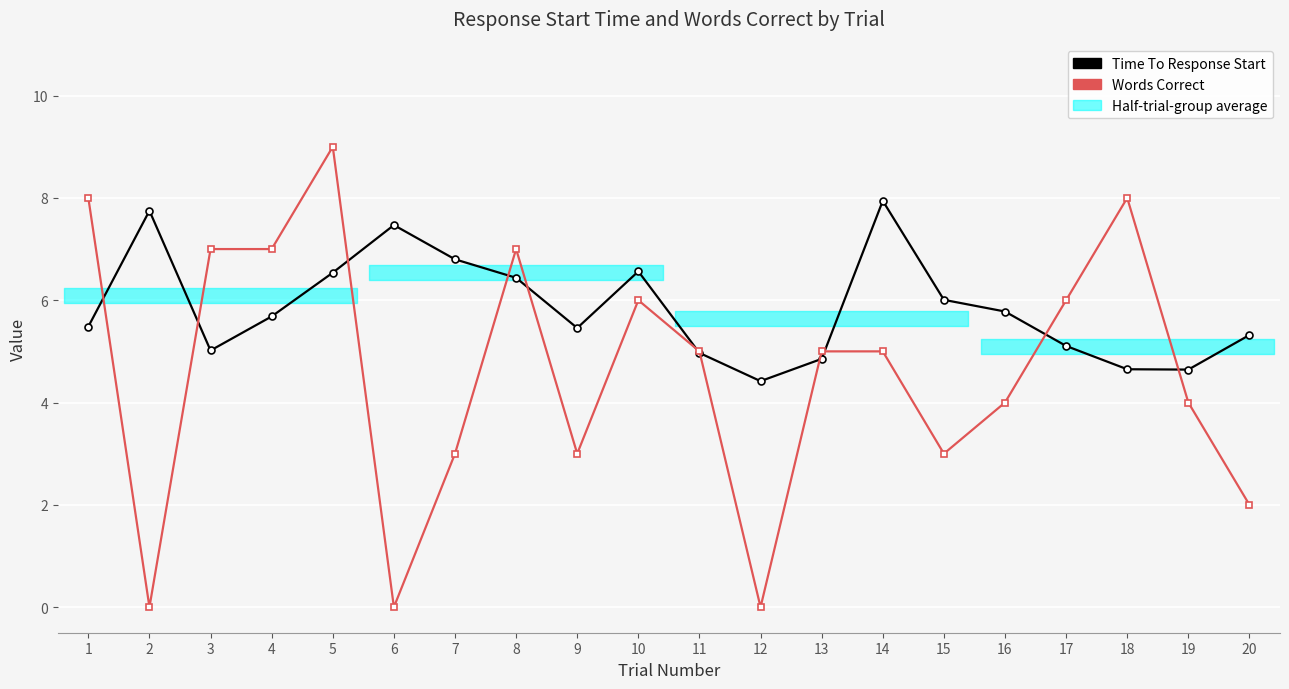

Reading left to right, transcribe all the data shown in this chart.

Time To Response Start: 5.5	7.7	5.0	5.7	6.5	7.5	6.8	6.4	5.5	6.6	5.0	4.4	4.9	7.9	6.0	5.8	5.1	4.7	4.6	5.3
Words Correct: 8.0	0.0	7.0	7.0	9.0	0.0	3.0	7.0	3.0	6.0	5.0	0.0	5.0	5.0	3.0	4.0	6.0	8.0	4.0	2.0